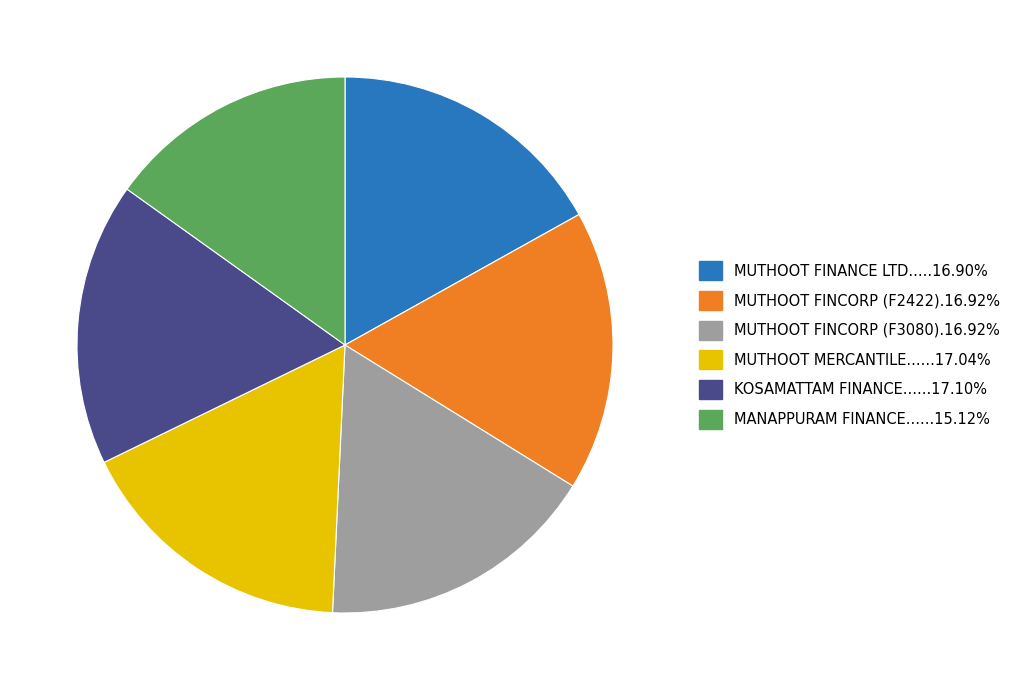

Does any single category account for the majority?

No